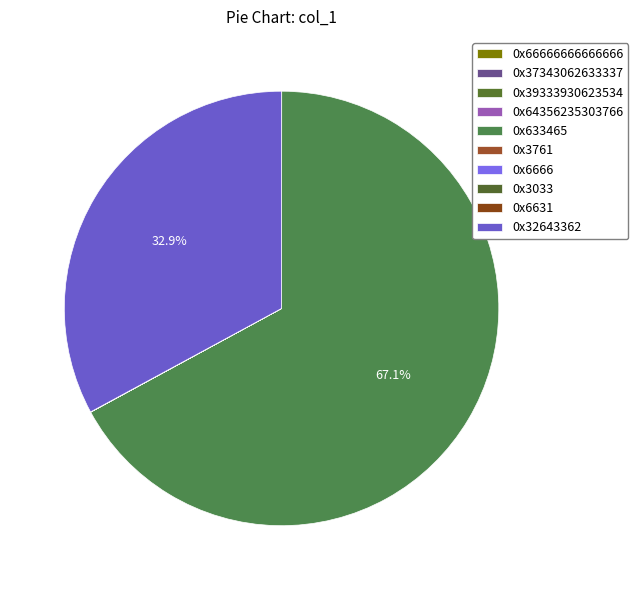

Does any single category account for the majority?

Yes